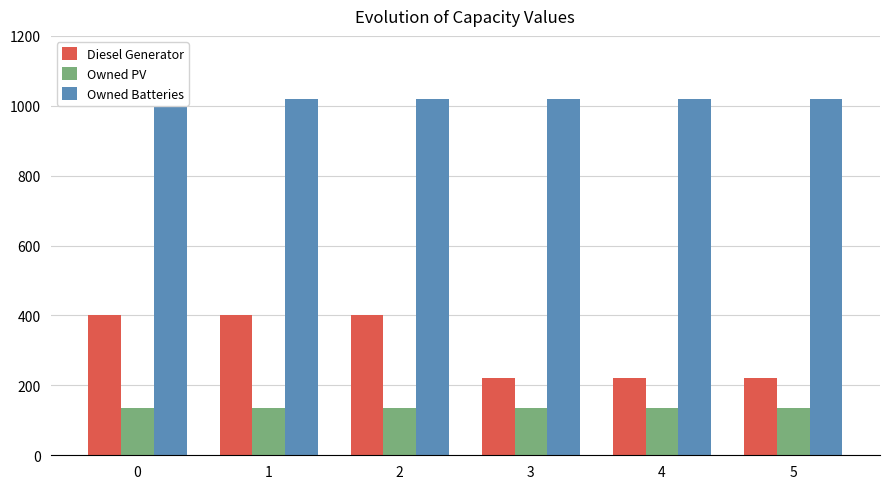

What is the value of the Owned Batteries bar at the 3rd from the left?

1018